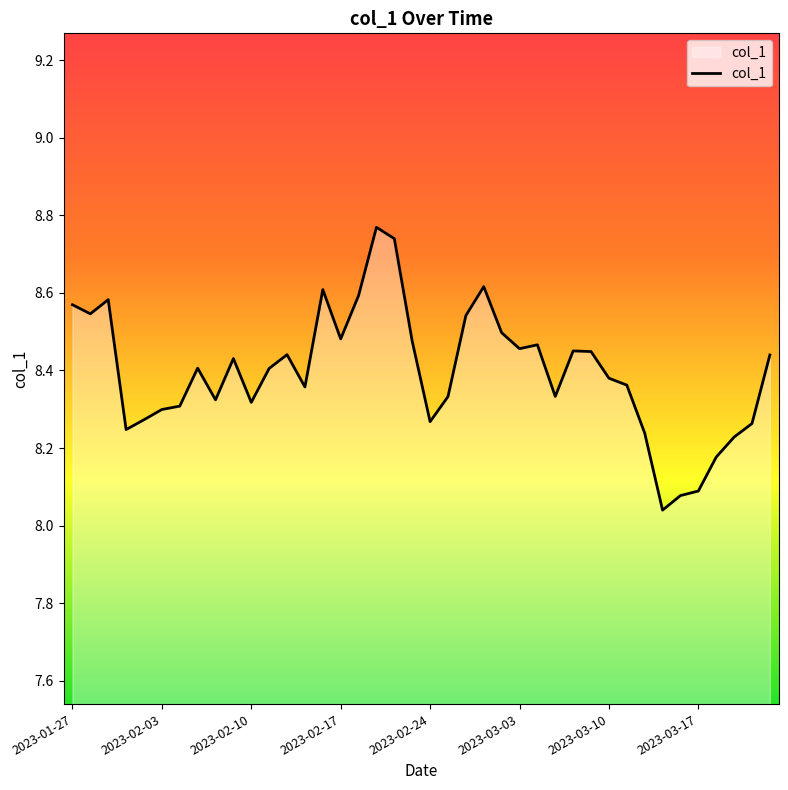

What is the difference between the maximum and minimum values?

0.7